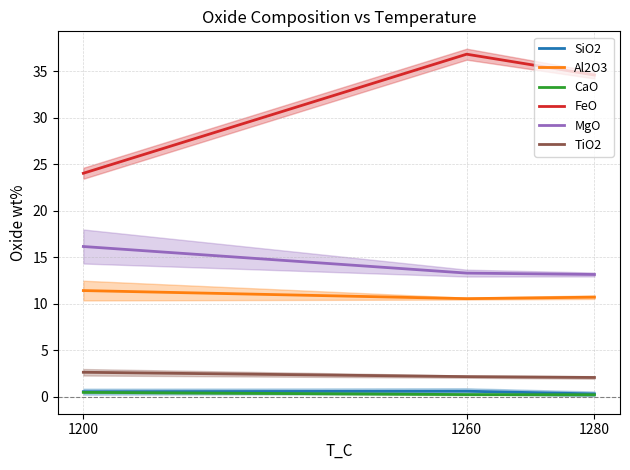

Which category has the lowest value in the FeO series?

1200